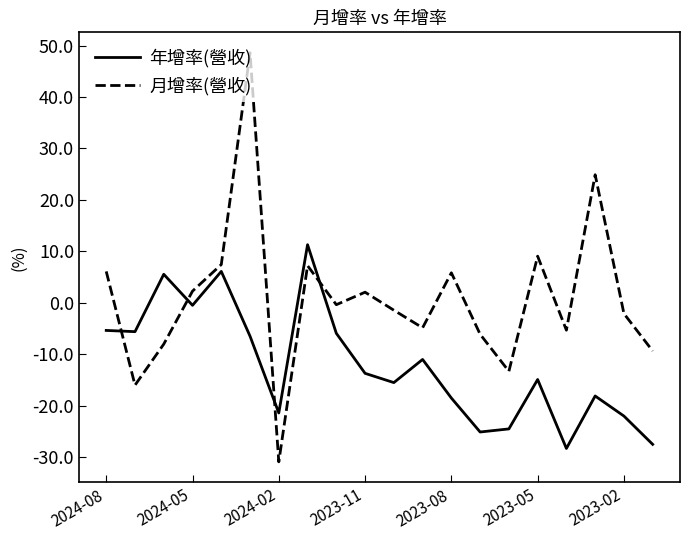

What is the difference between the maximum and minimum values in the 月增率(營收) series?

79.5